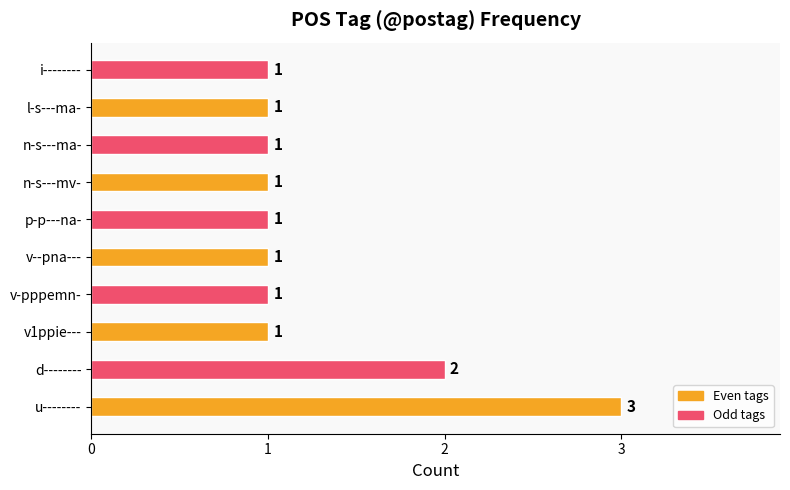

Are the bars grouped side by side (vs. stacked)?

No